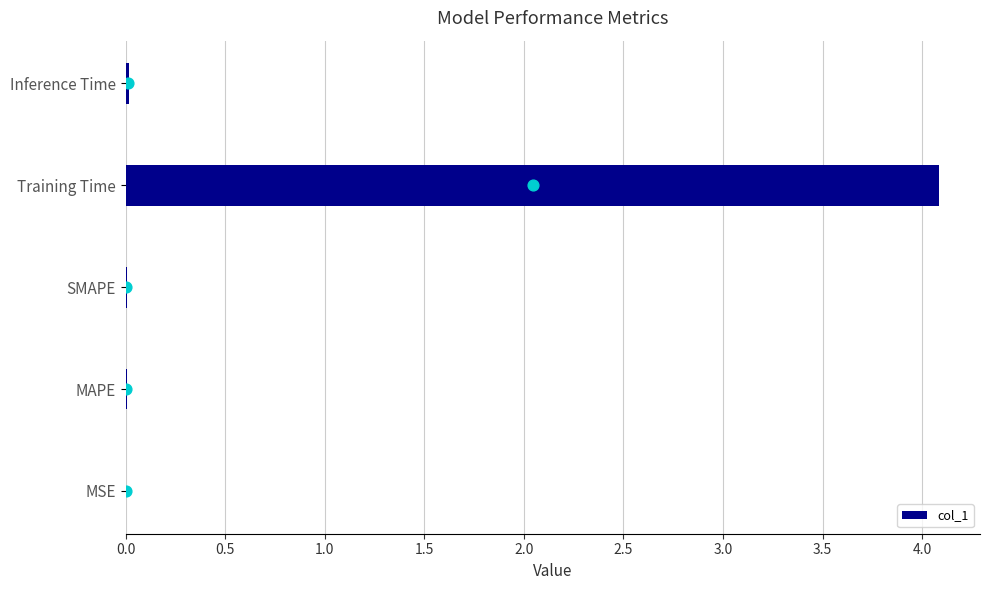

The col_1 series shows 0.0 at Inference Time. True or false?

True